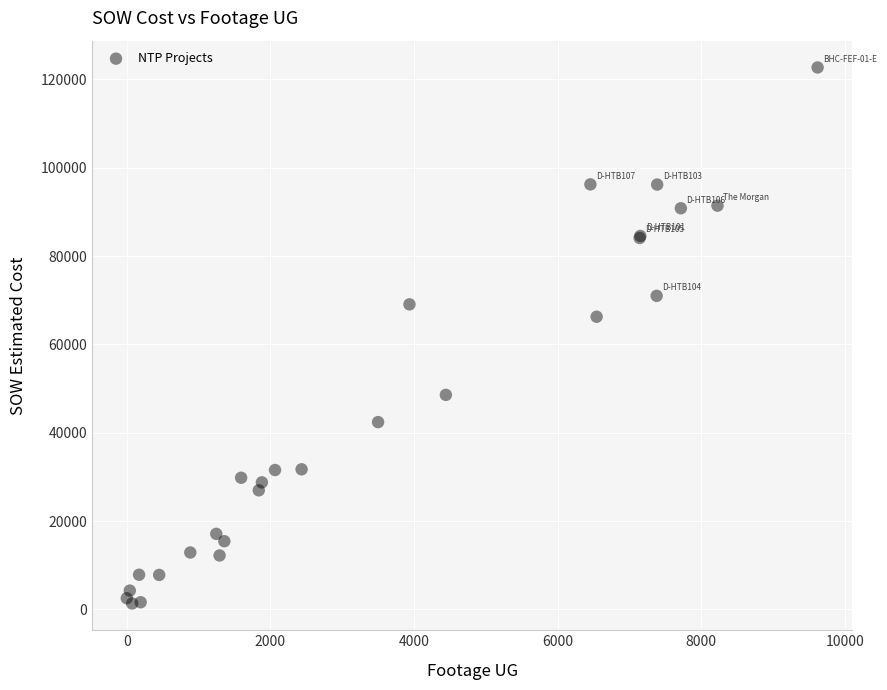

What Y value in the scatter plot is closest to 62029?

66271.5